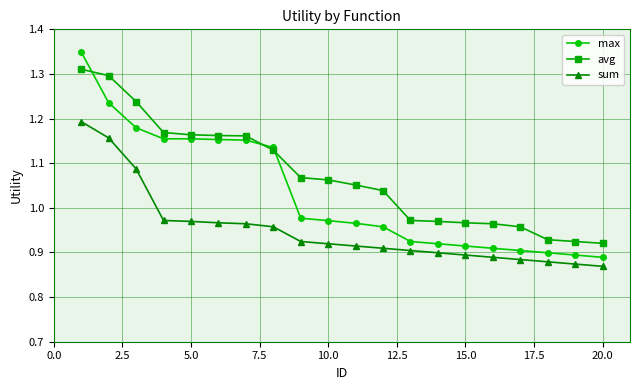

True or false: avg and sum intersect in this chart.

False